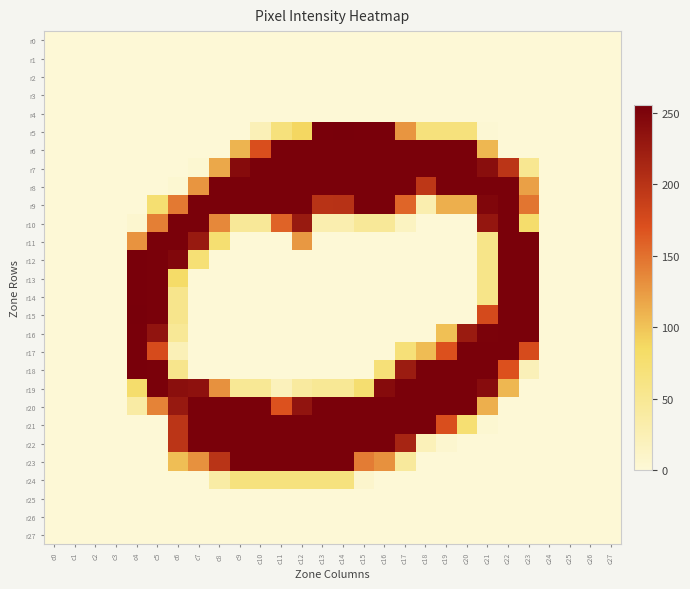

At which category does the chart reach its minimum across all series?

c0